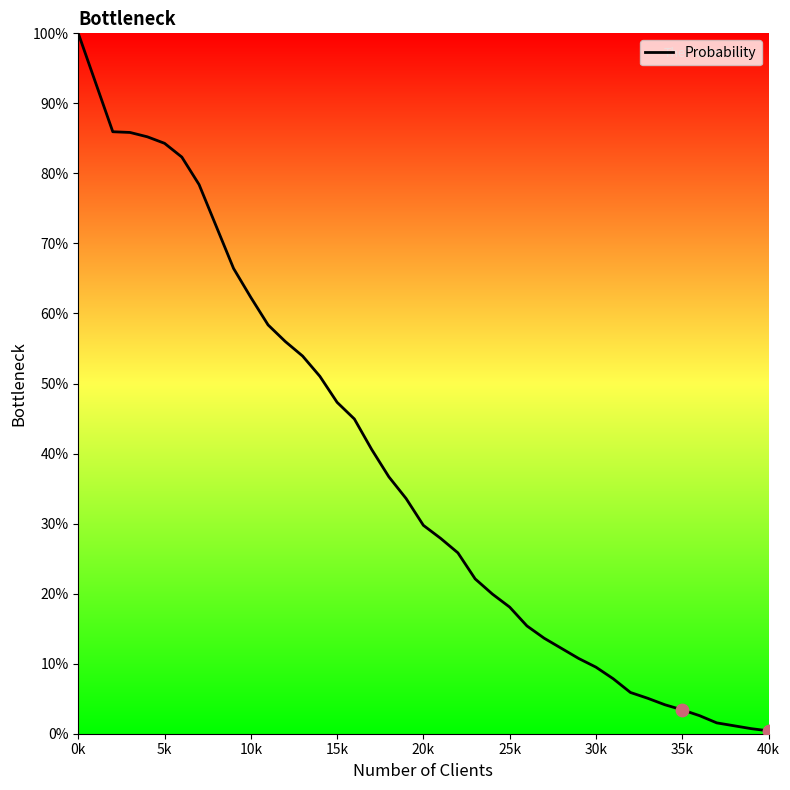

What is the difference between the maximum and minimum values?

99.6